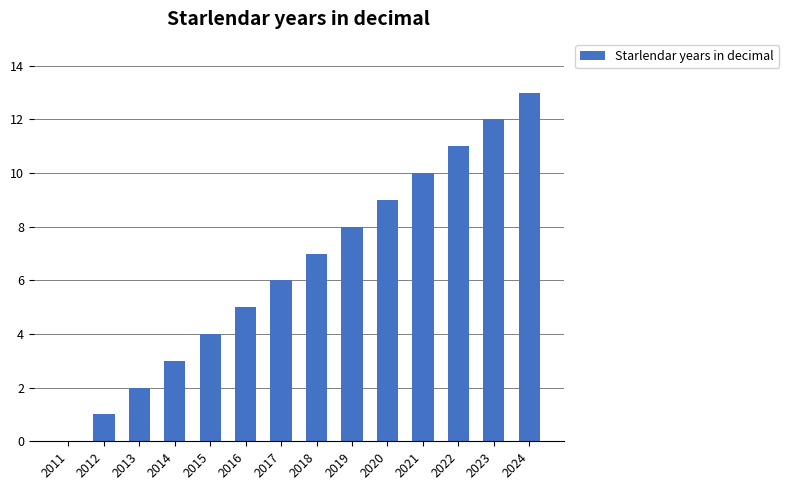

What is the sum of the values at 2019 and 2016?

13